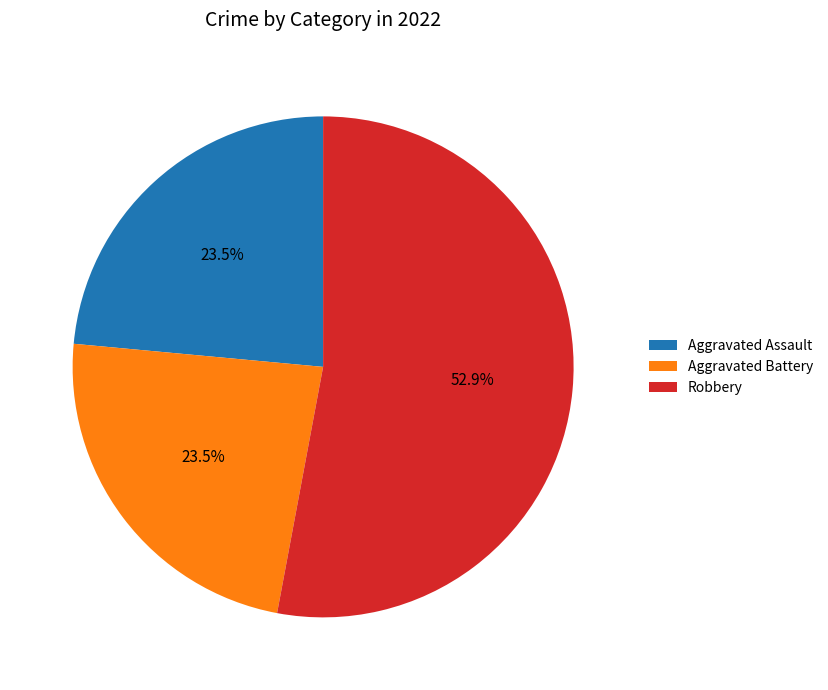

Is the sum of Aggravated Battery and Aggravated Assault greater than half?

No